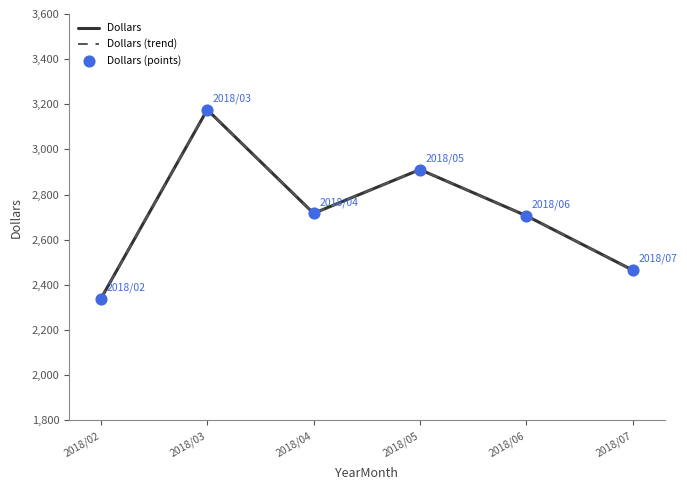

What is the total value across all series at 2018/03?

9528.2